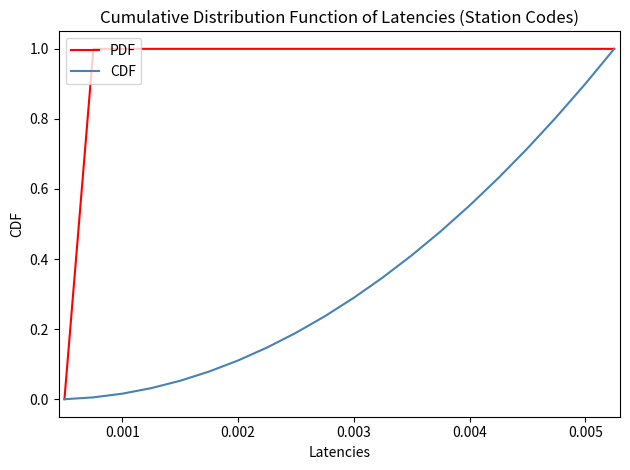

Rank the series by their average value, from lowest to highest.

CDF, PDF